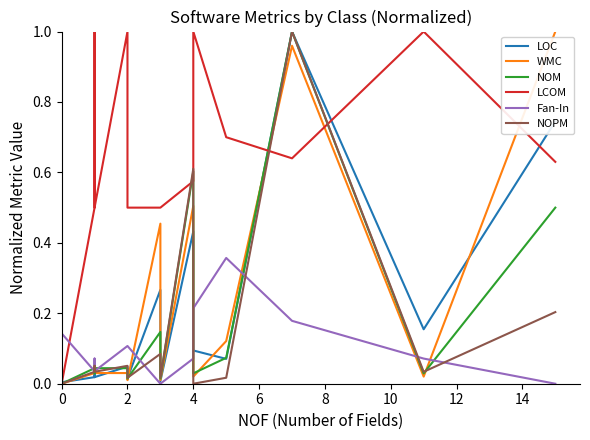

At how many categories does at least one series exceed 0?

40